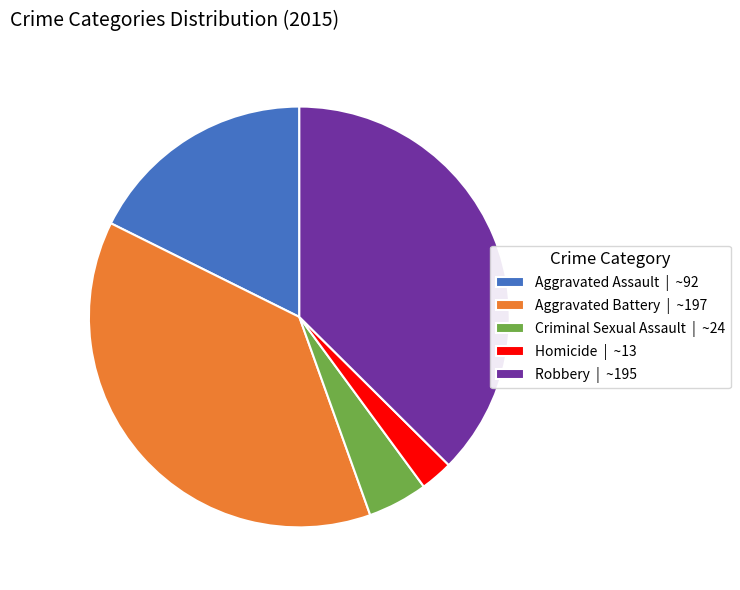

True or false: Criminal Sexual Assault accounts for 5% of the total.

True